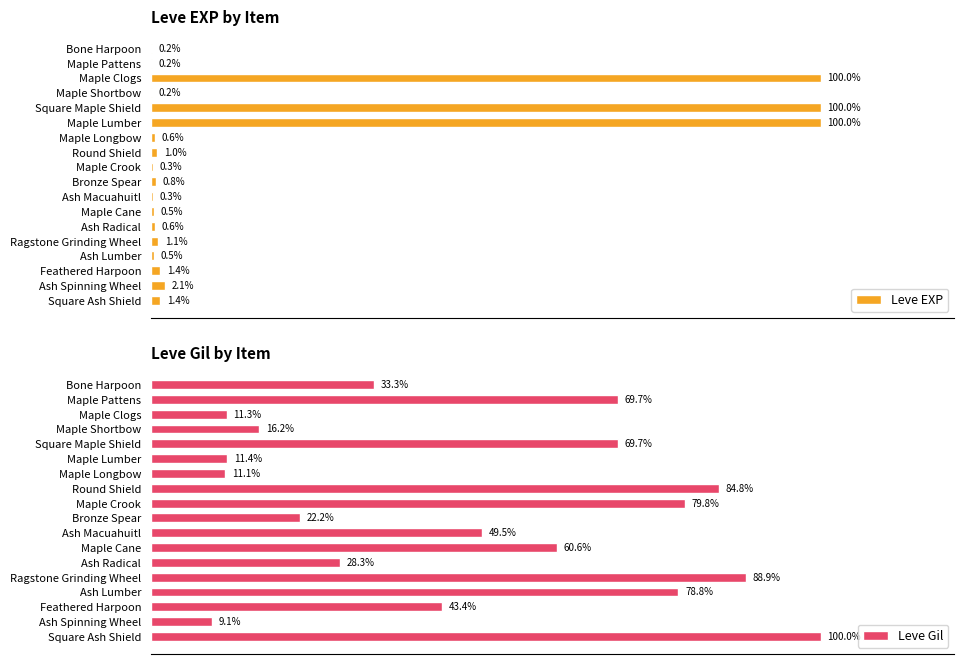

Reading right to left, extract all data points from this chart.

Leve EXP: 1.4	2.1	1.4	0.5	1.1	0.6	0.5	0.3	0.8	0.3	1.0	0.6	100.0	100.0	0.2	100.0	0.2	0.2
Leve Gil: 100.0	9.1	43.4	78.8	88.9	28.3	60.6	49.5	22.2	79.8	84.8	11.1	11.4	69.7	16.2	11.3	69.7	33.3